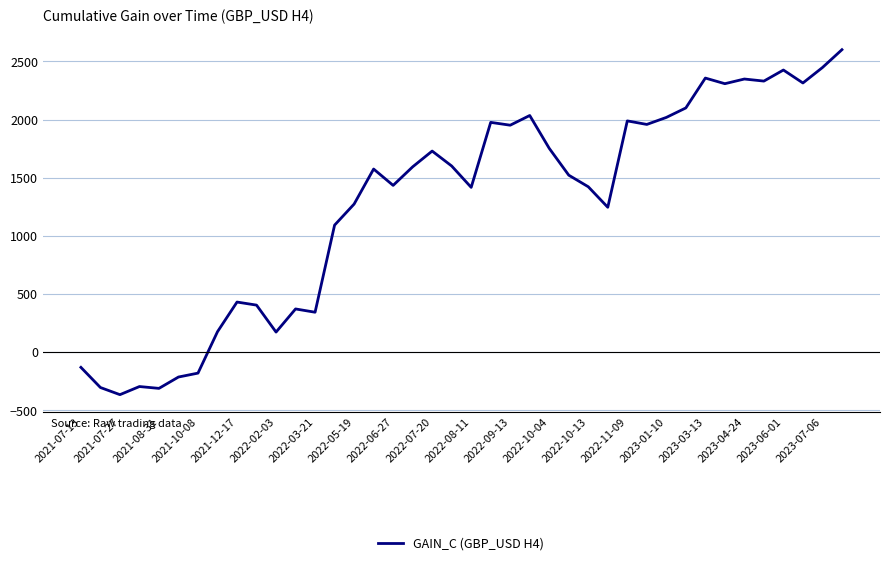

What is the maximum value shown in the chart?

2600.8